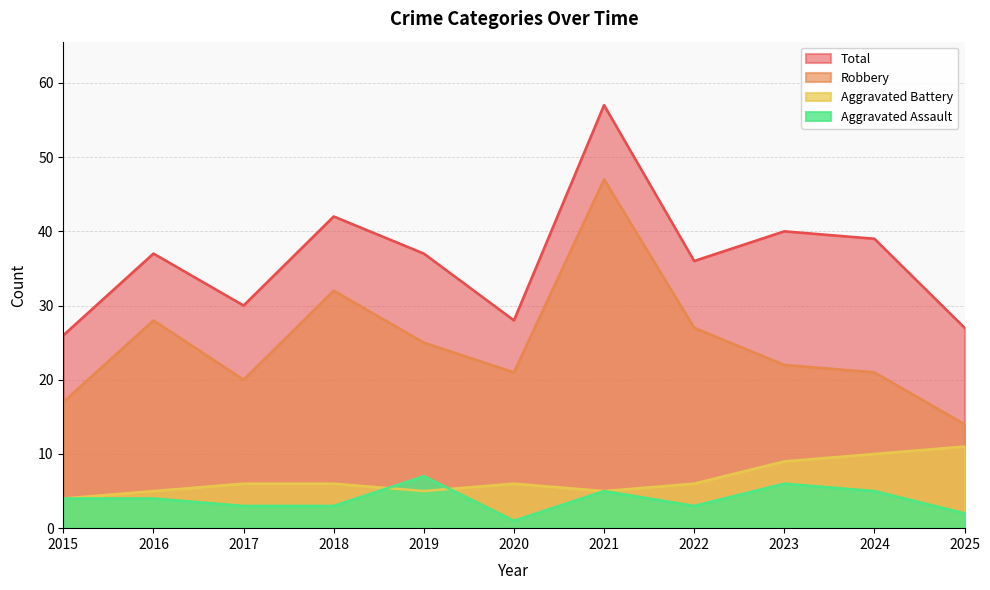

What is the spread (max minus min) of values at 2018?

39